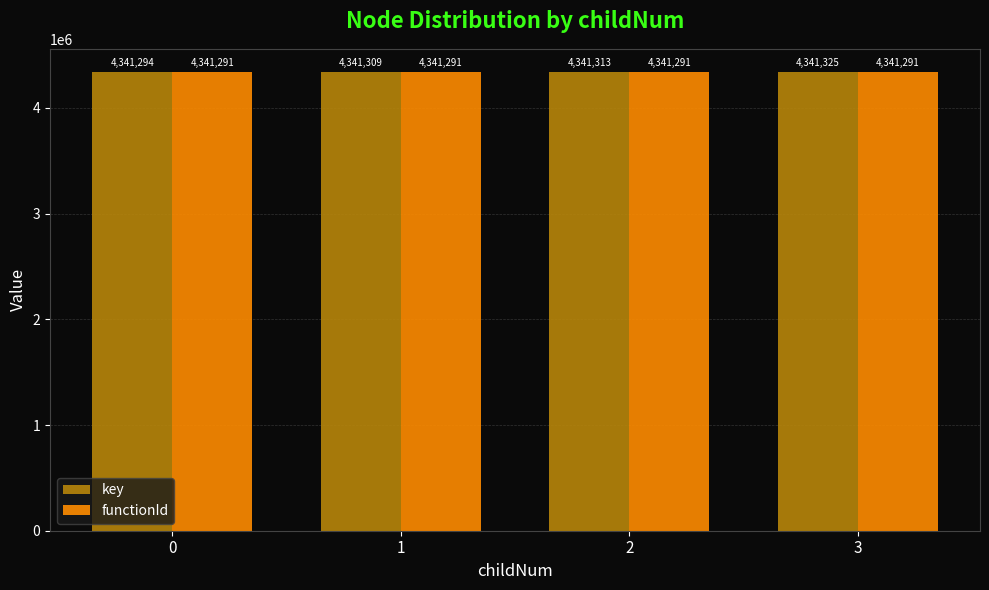

Count the number of data series in this chart.

2